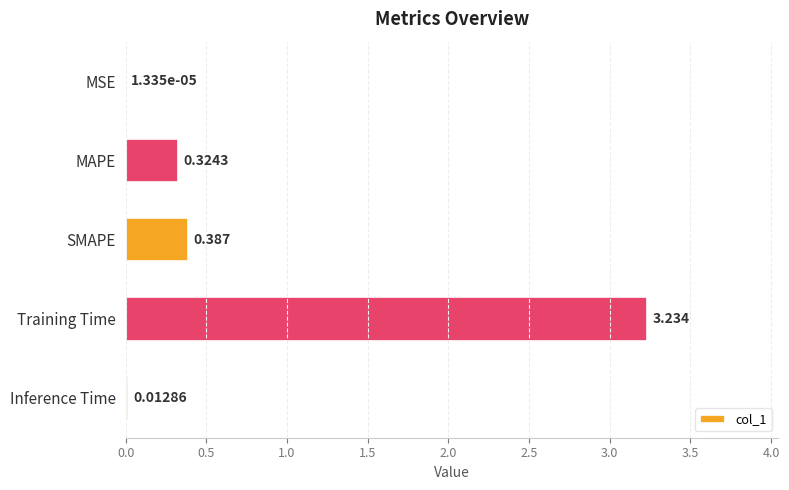

Which has a higher value, MSE or Training Time?

Training Time